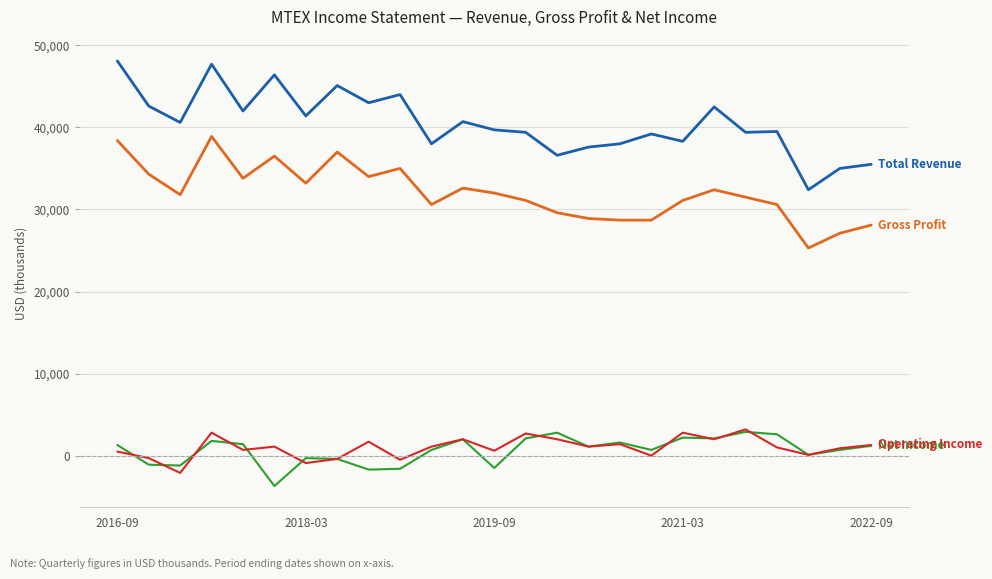

What is the smallest value displayed?

-3700